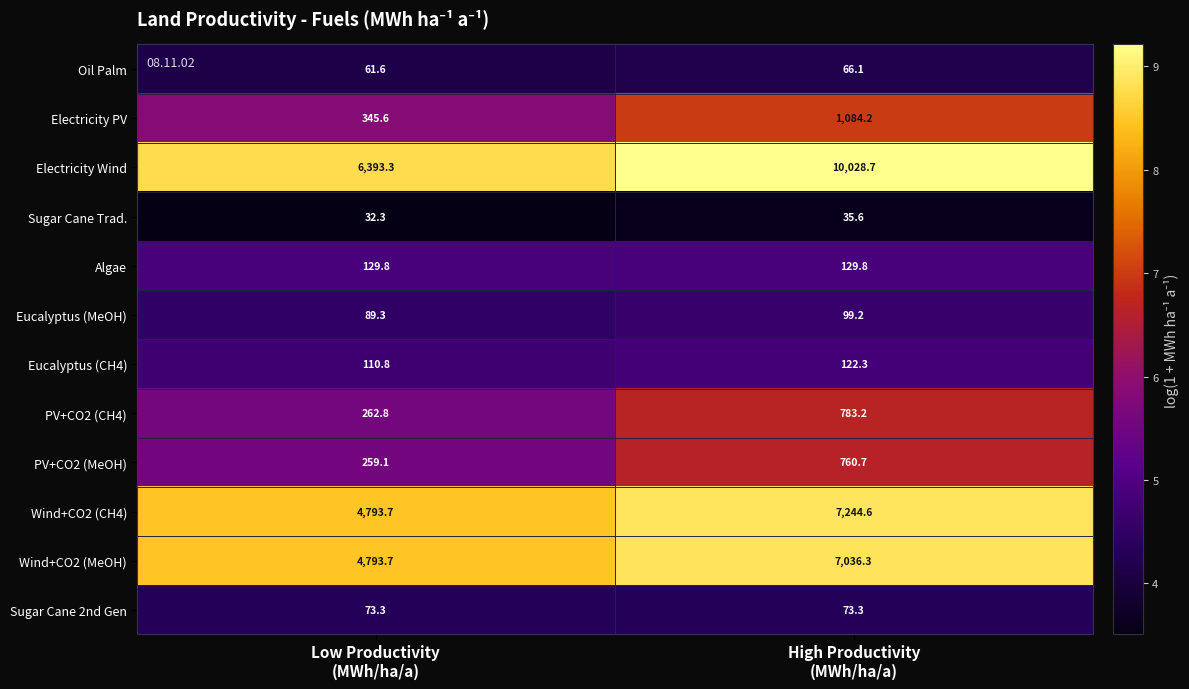

Which series has the largest total across all categories?

Electricity Wind